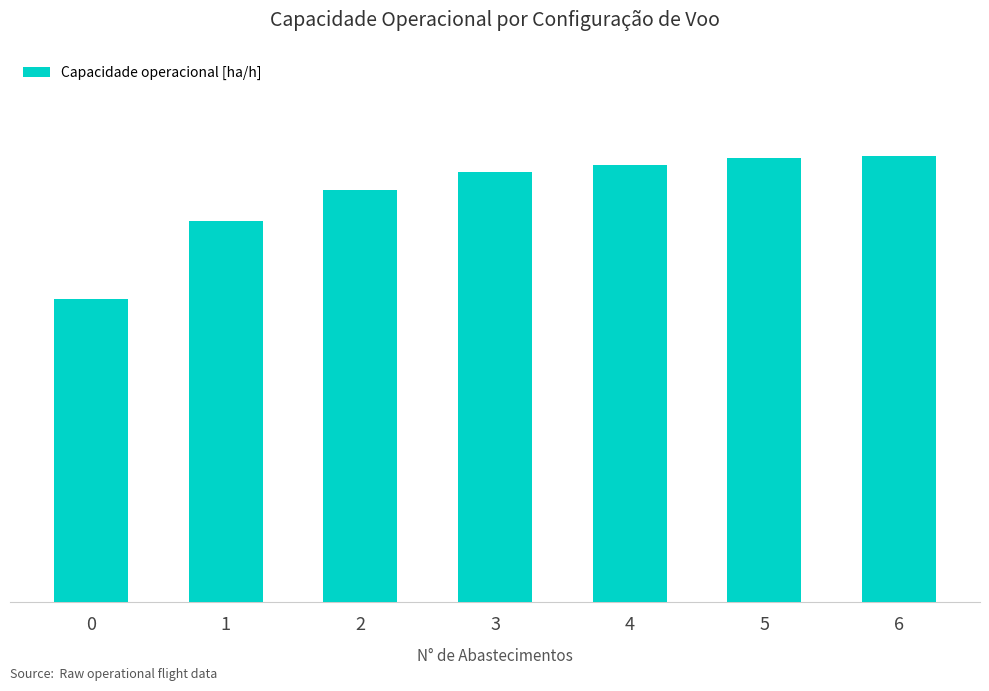

Reading right to left, extract all data points from this chart.

8.9	8.9	8.8	8.6	8.3	7.7	6.1